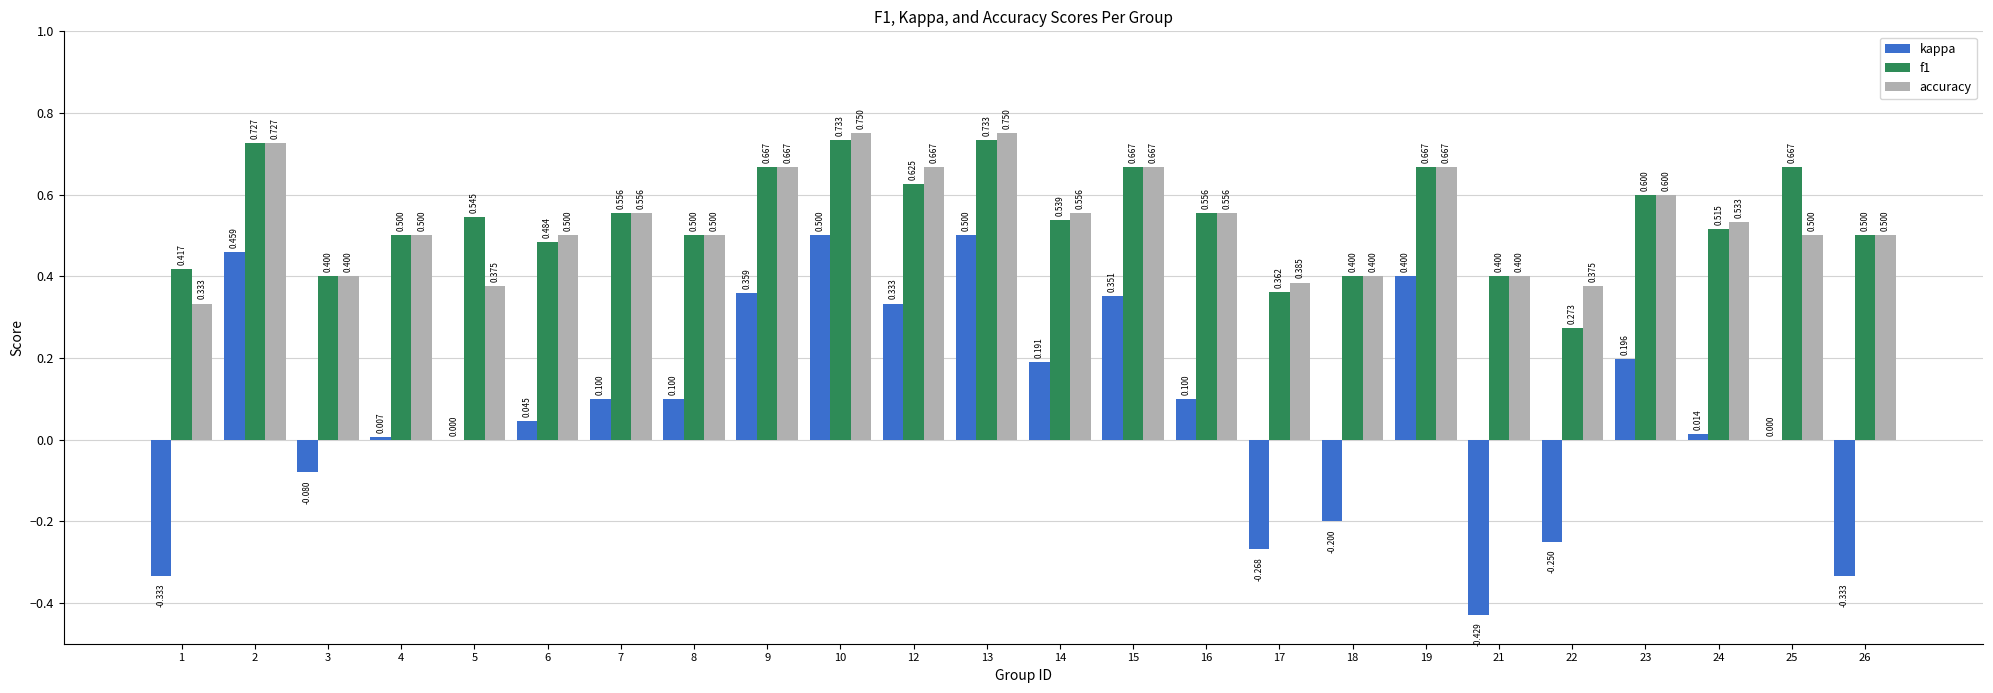

Are the bars grouped side by side (vs. stacked)?

Yes